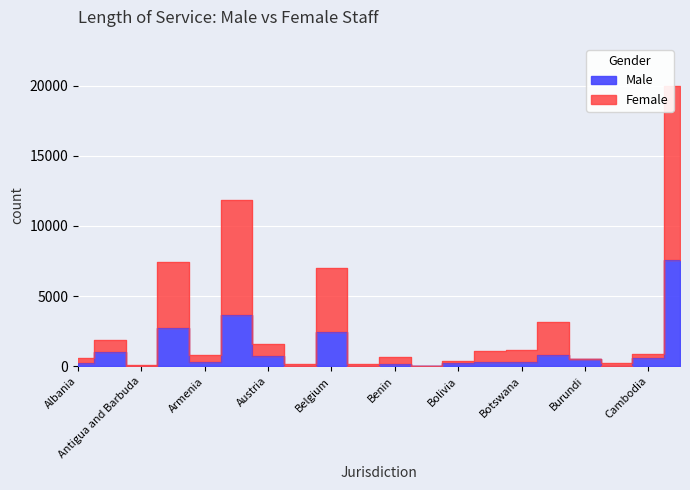

List the series in order of their overall mean, lowest first.

Male, Female